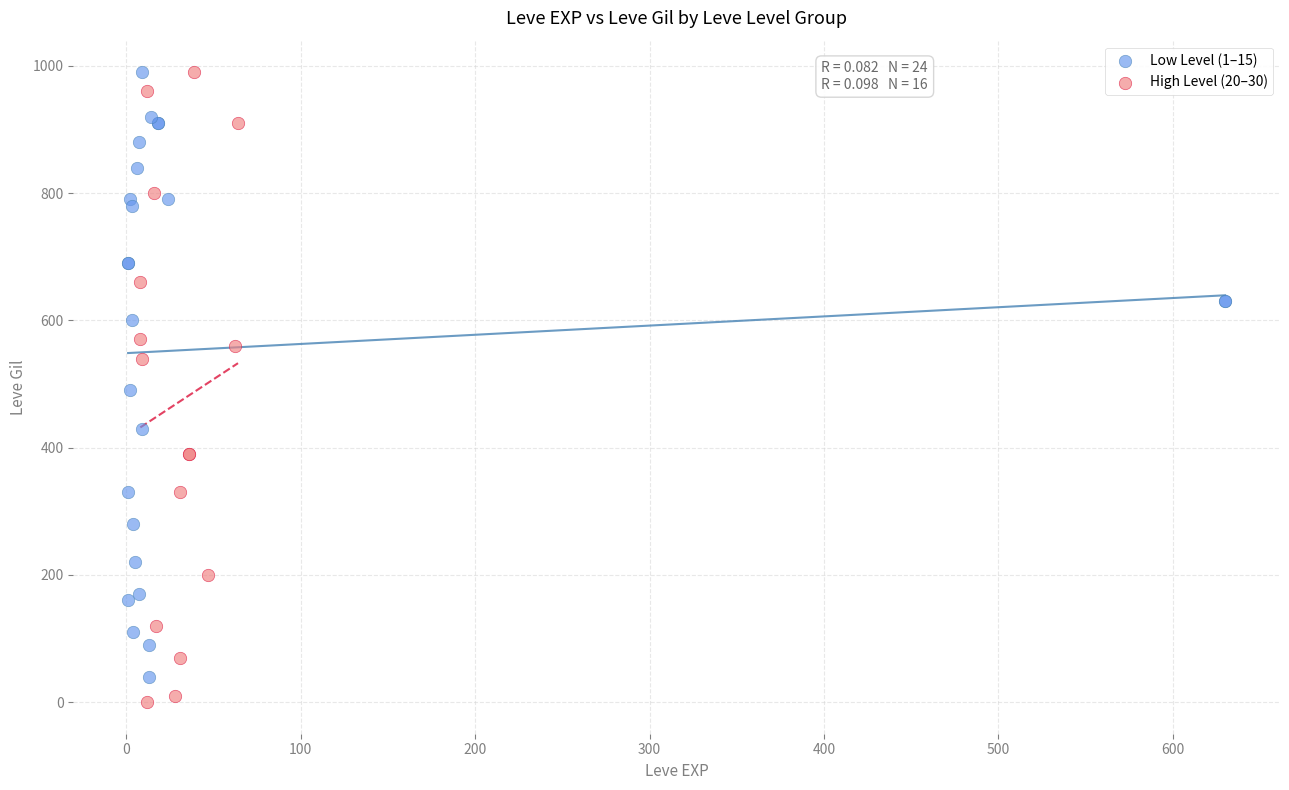

Which series has the largest Y range (max minus min)?

High Level (20–30)